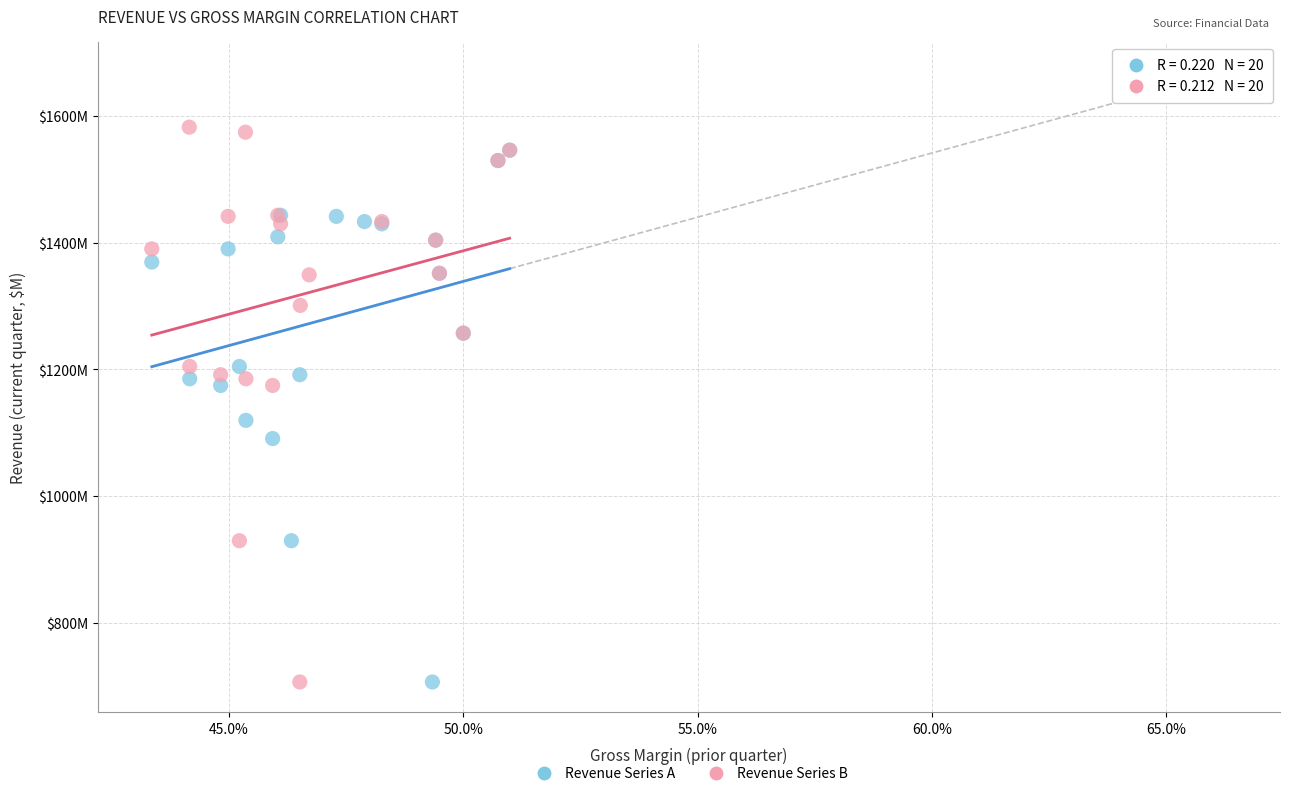

What are all the series names shown in the legend?

Revenue Series A, Revenue Series B